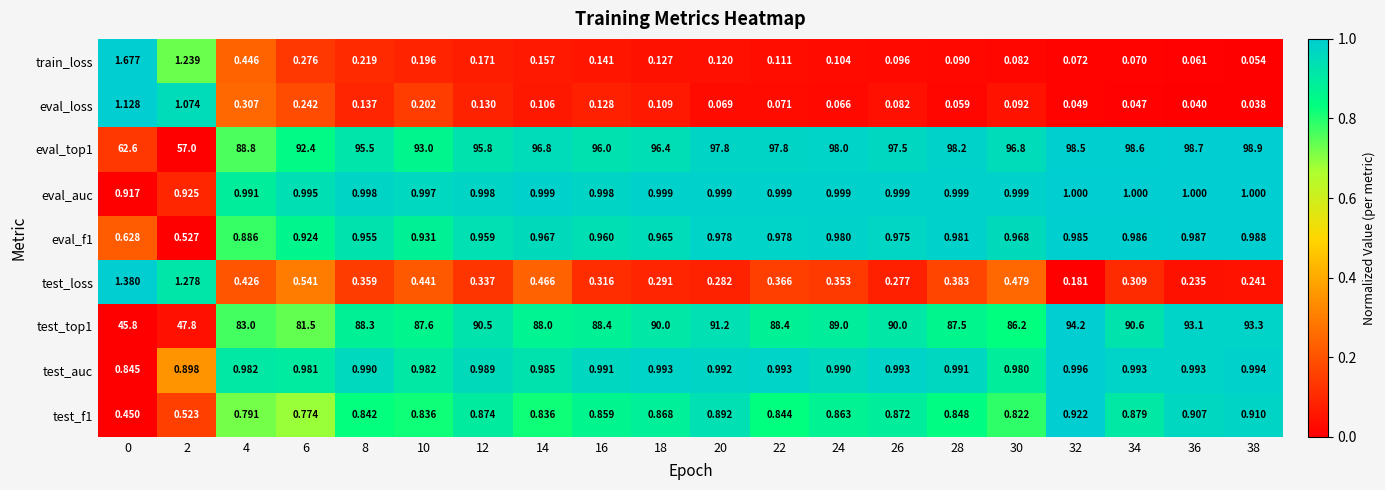

Which series changed the most between 16 and 38?

test_top1